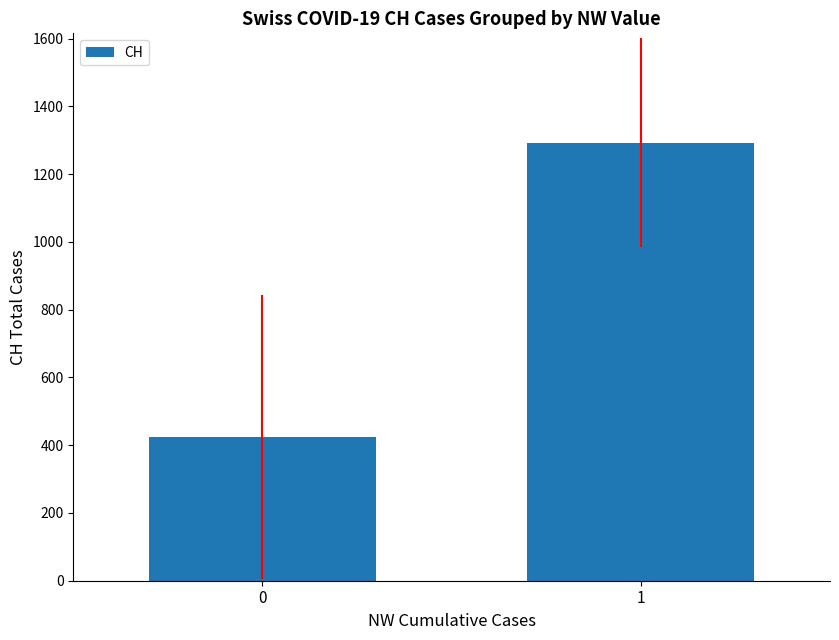

How many series are shown in this chart?

1